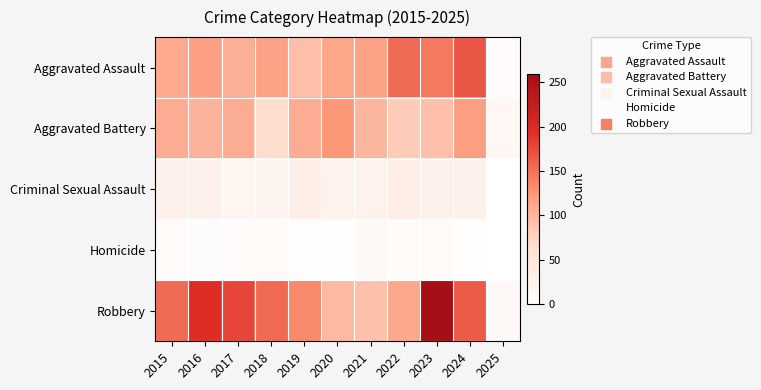

At which category does the chart reach its peak across all series?

2023